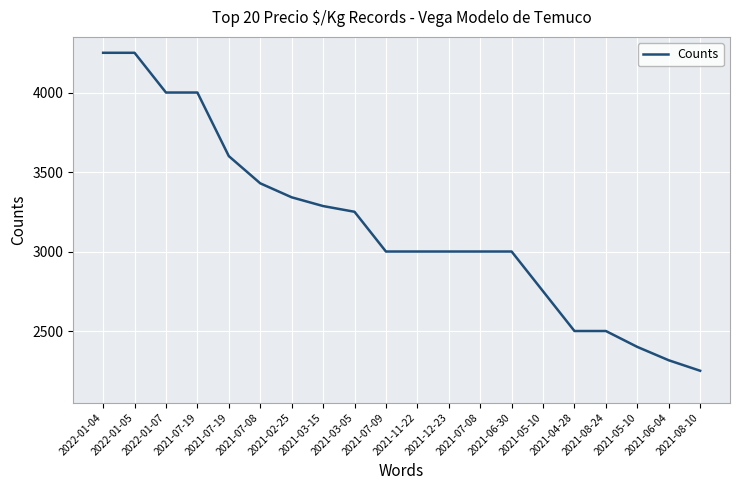

What is the change in value from 2021-05-10 to 2021-08-24?

-250